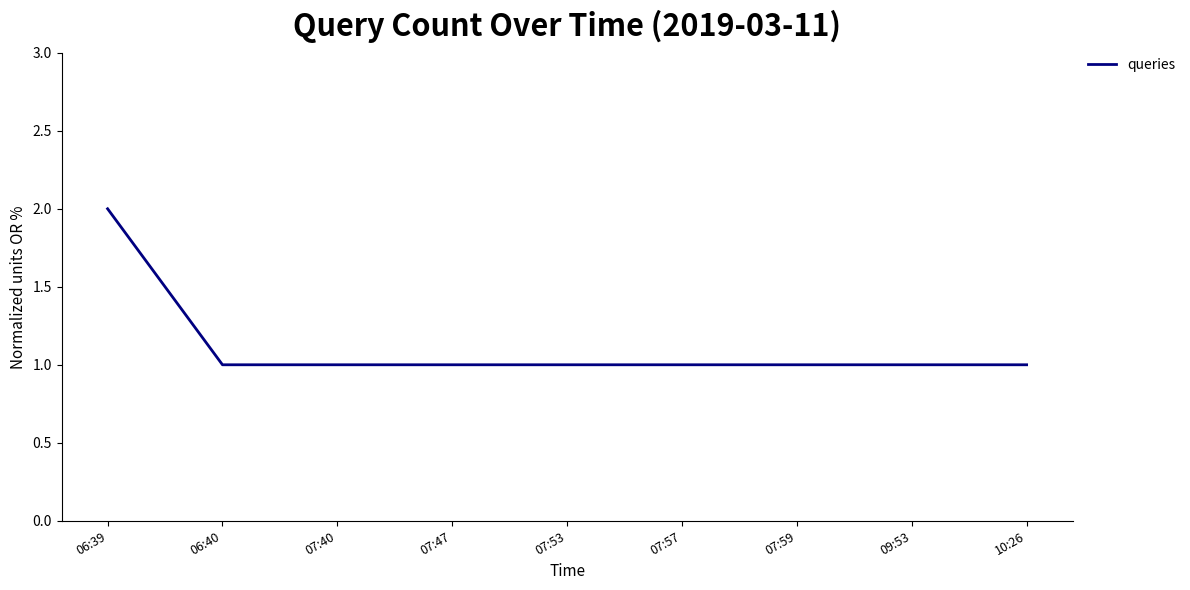

What is the ratio of the value at 07:57 to the value at 07:53?

1.0